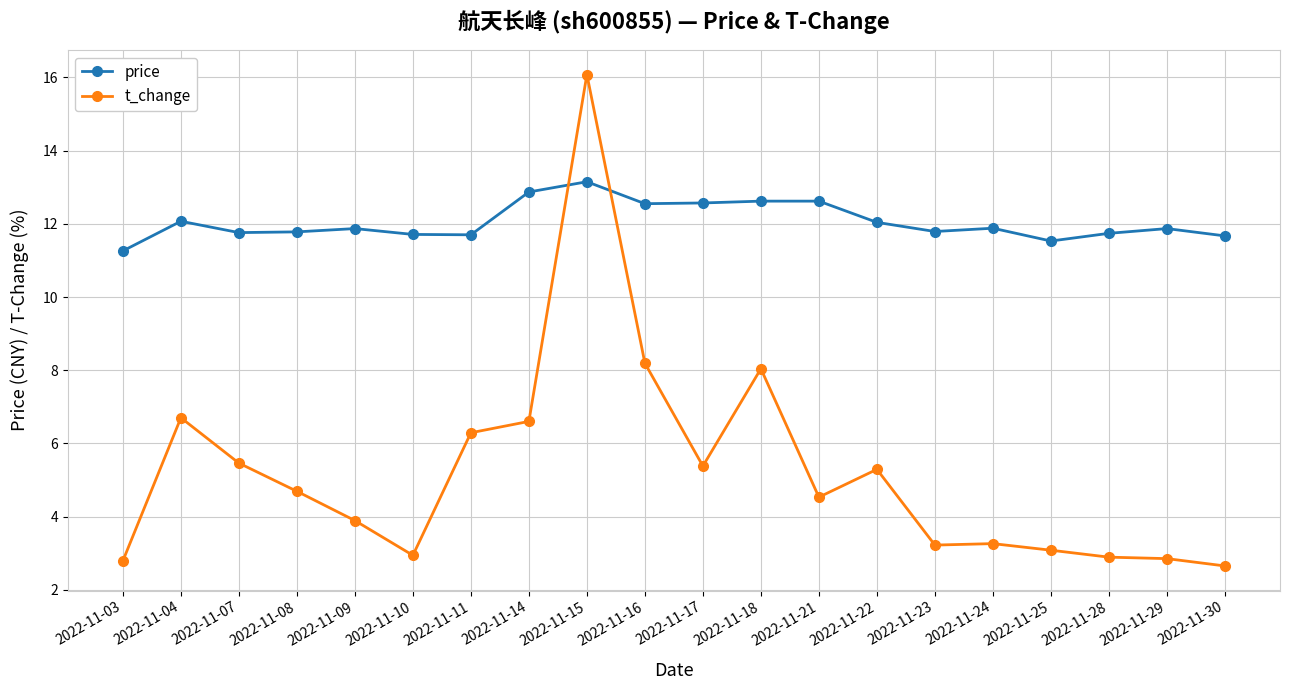

What is the value of the price point at the 15th from the left?

11.8